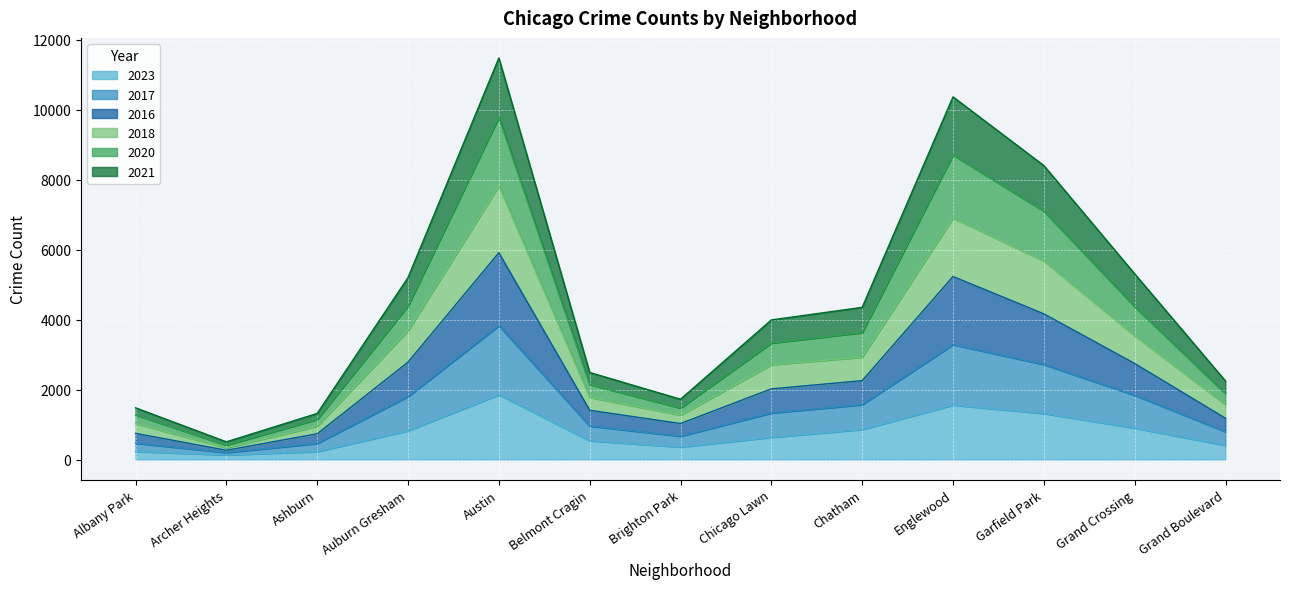

Which category has the highest value in the 2023 series?

Austin